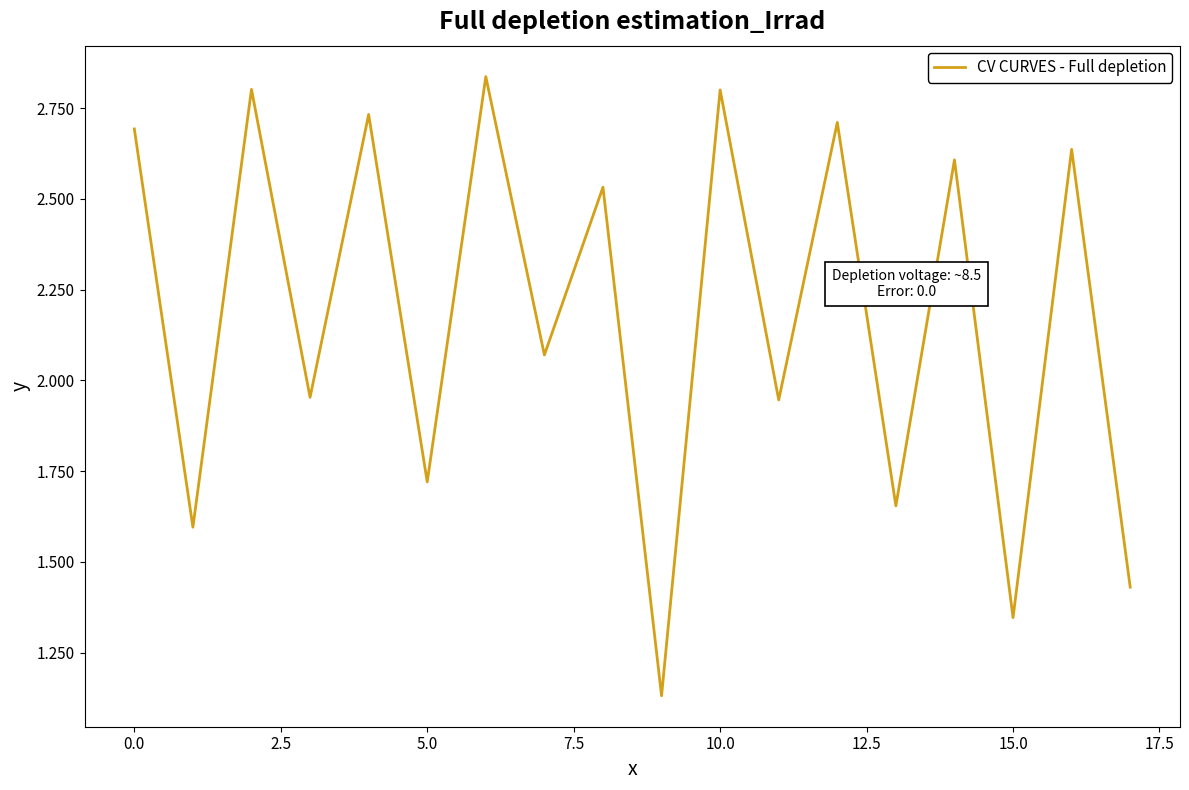

How many lines are shown in the chart?

1